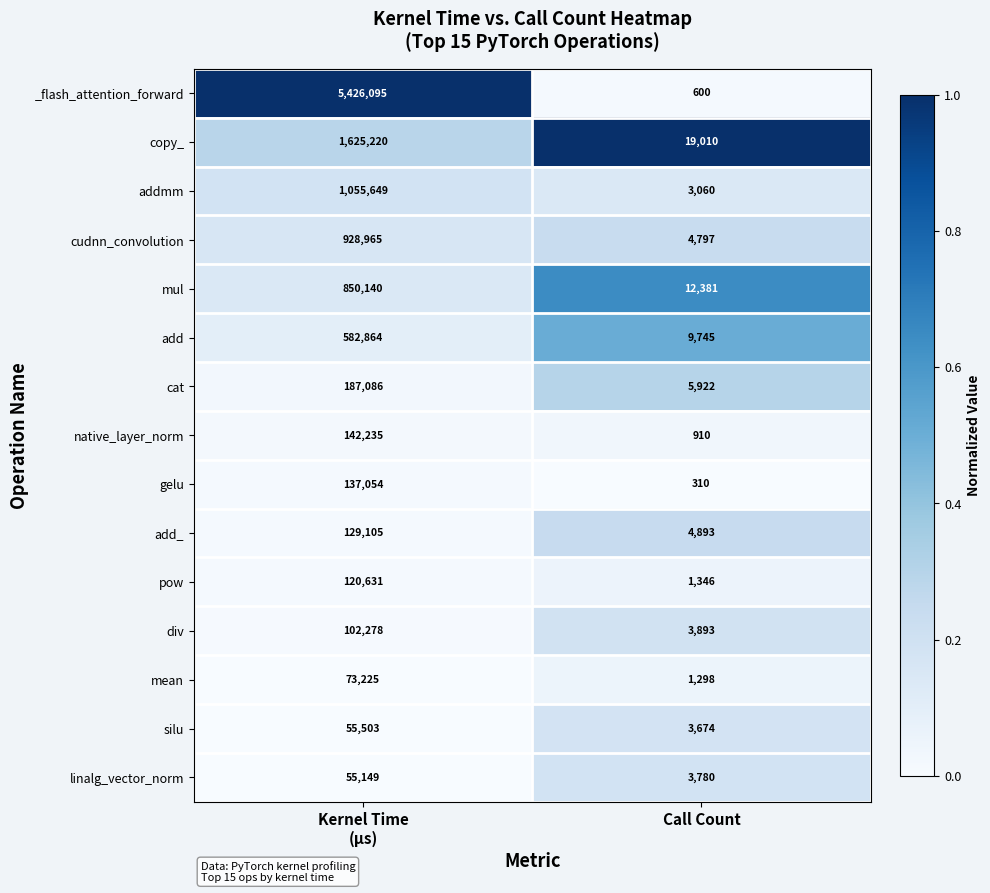

What is the difference between the maximum and minimum values in the add_ series?

124212